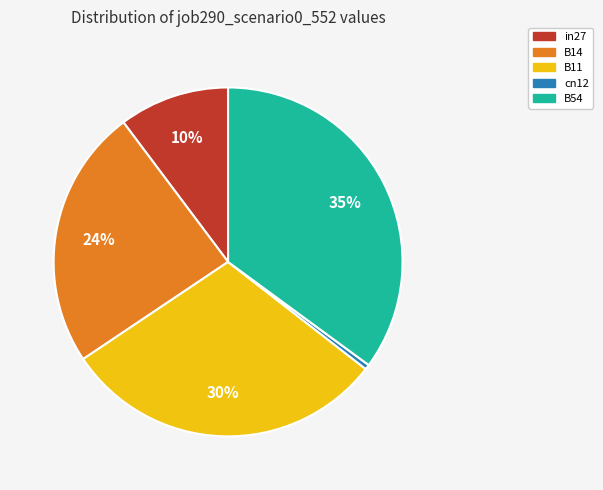

Is cn12 the majority of the pie?

No